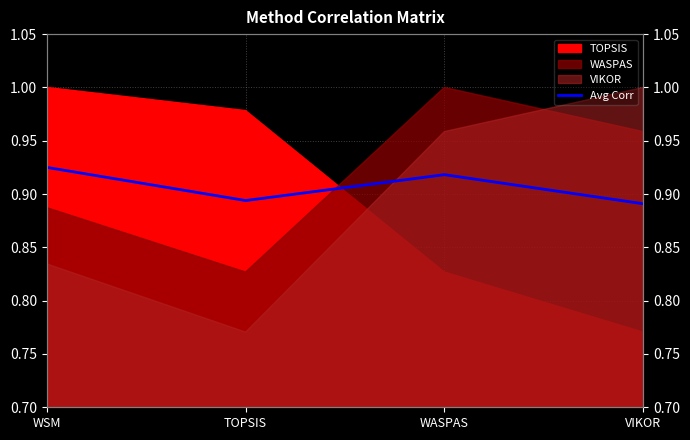

Reading left to right, extract all data points from this chart.

0.9	0.9	0.9	0.9